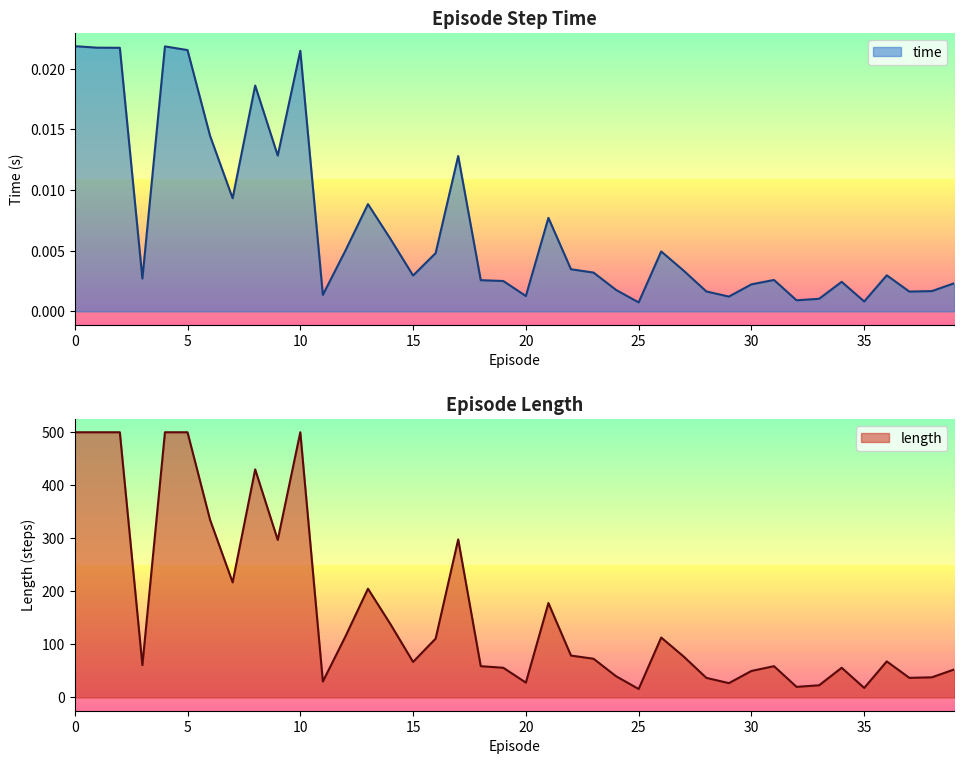

Between 31 and 38, which series saw the biggest shift?

length